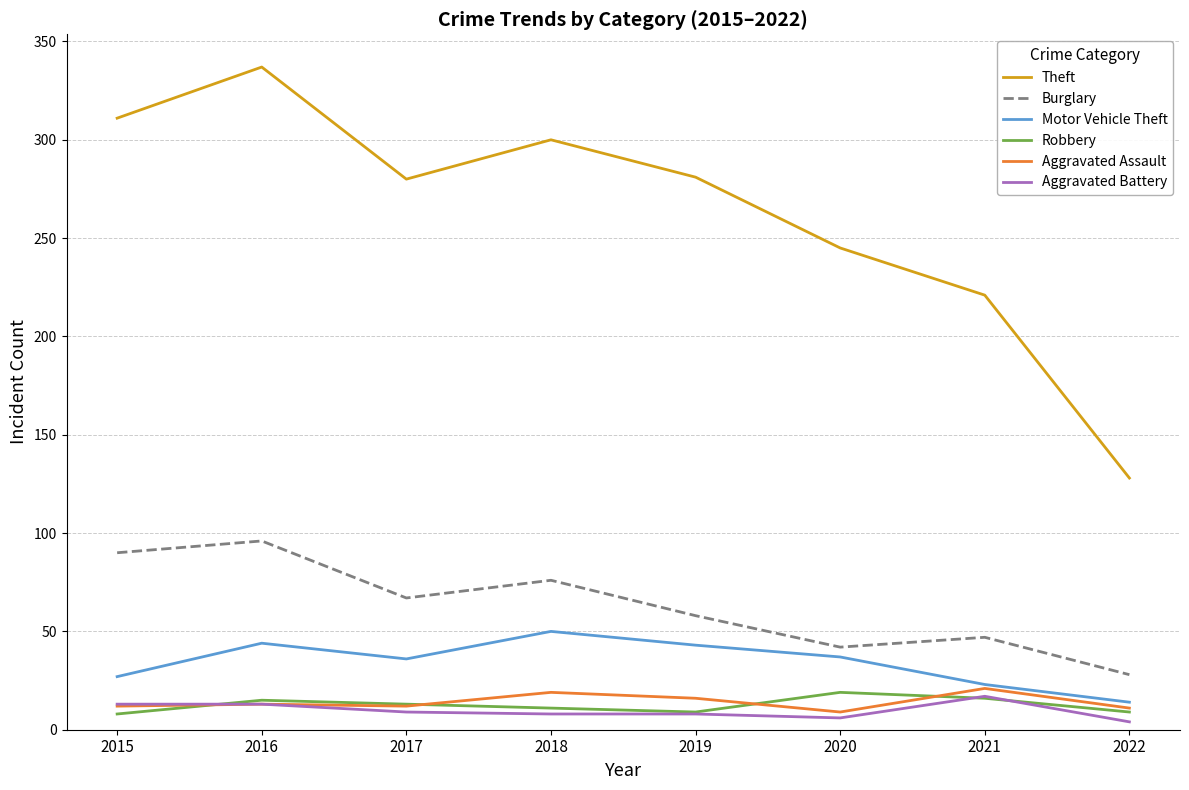

True or false: Burglary has a value of 90 at 2015.

True